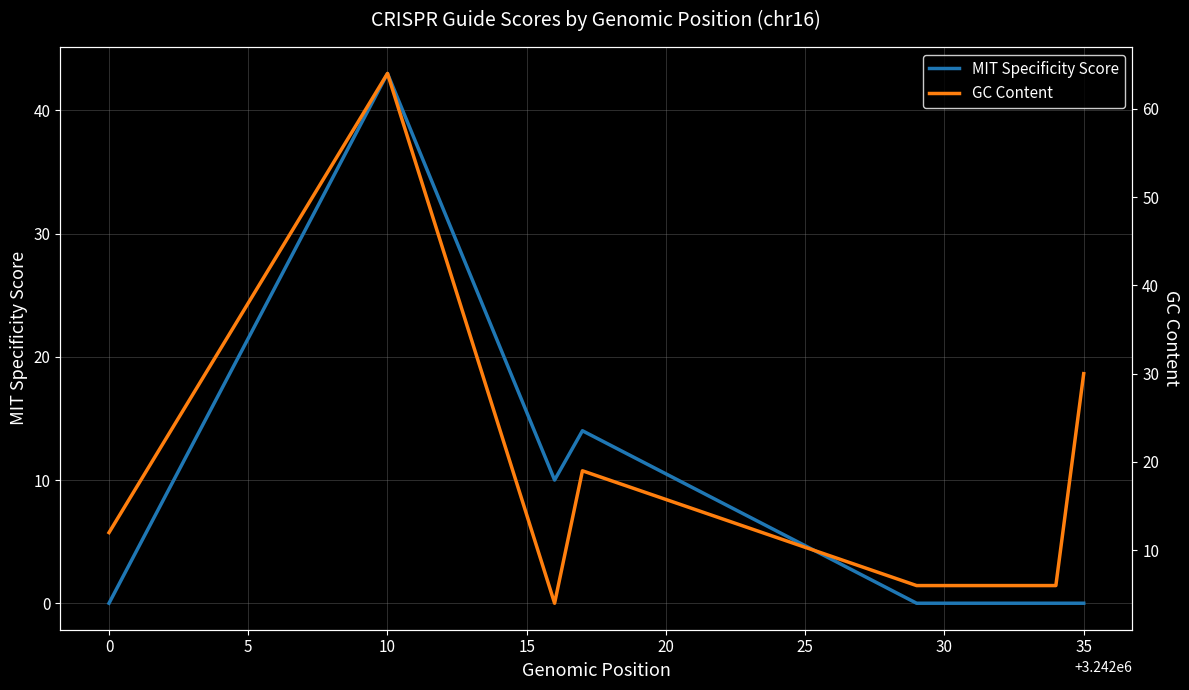

What is the maximum value for MIT Specificity Score?

43